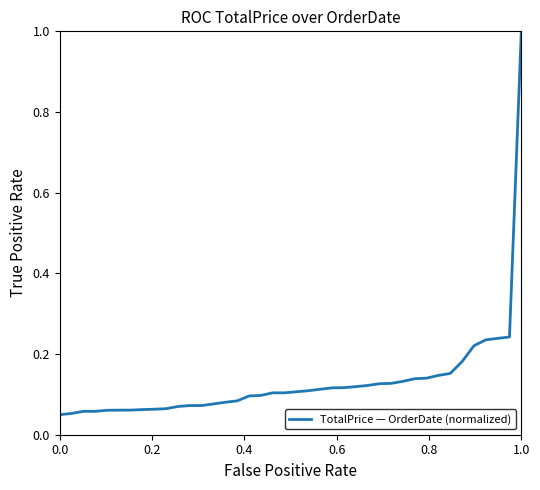

What is the difference between the maximum and minimum values?

1.0